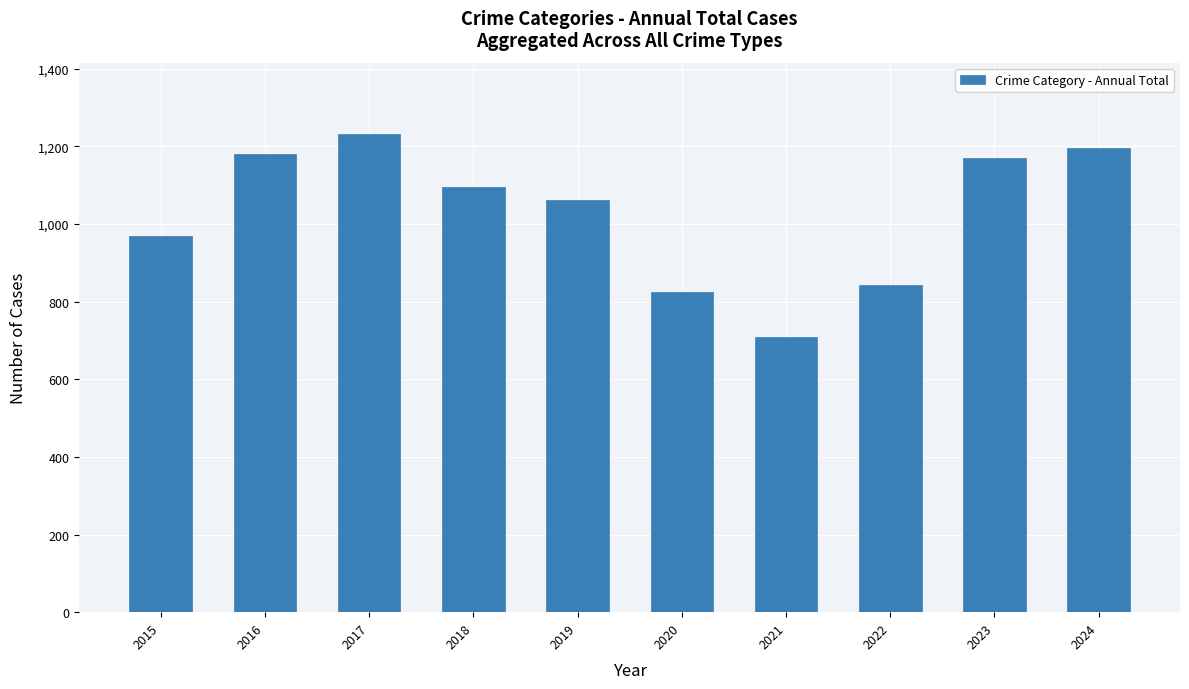

What is the difference between the values at 2020 and 2016?

354